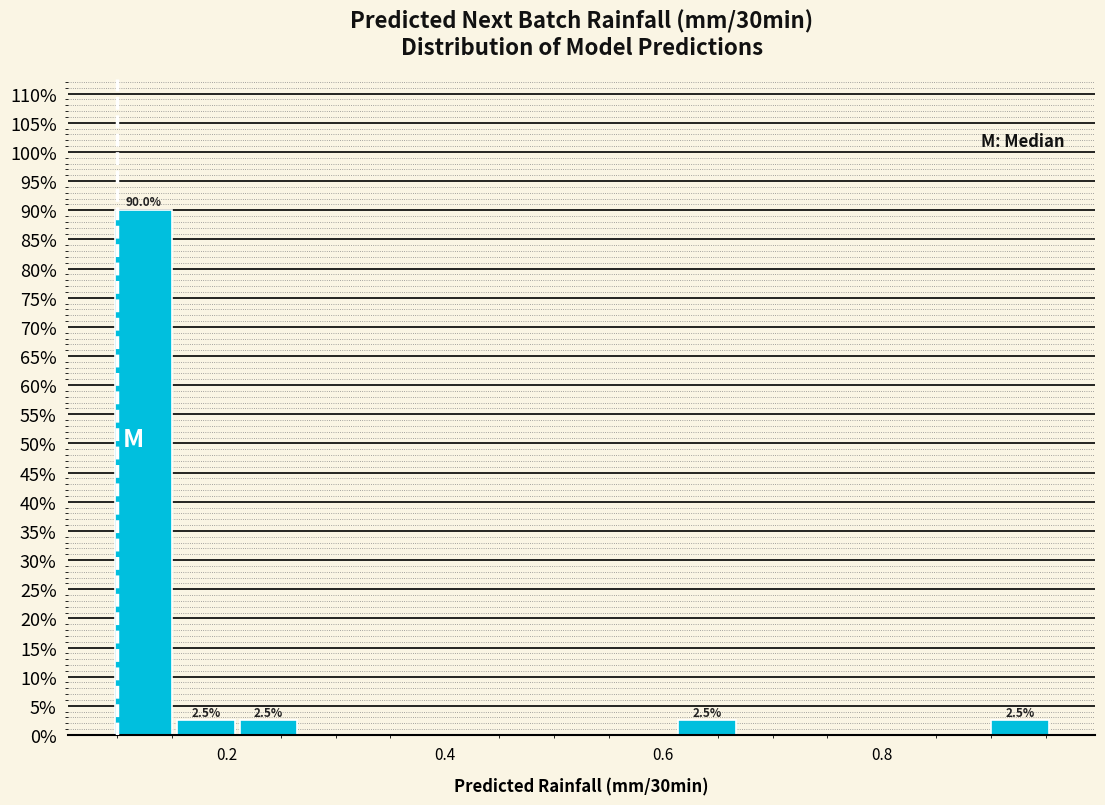

Read against the x-axis, roughly where is the centre of the tallest bar?

0.12